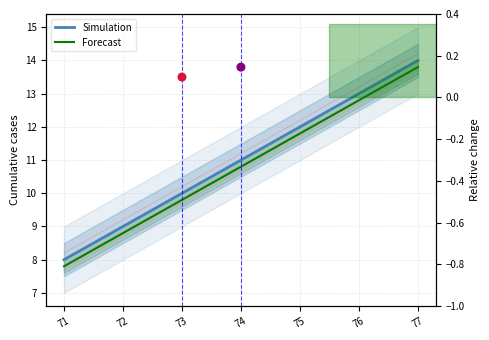

Which series contains the highest Y value?

Simulation